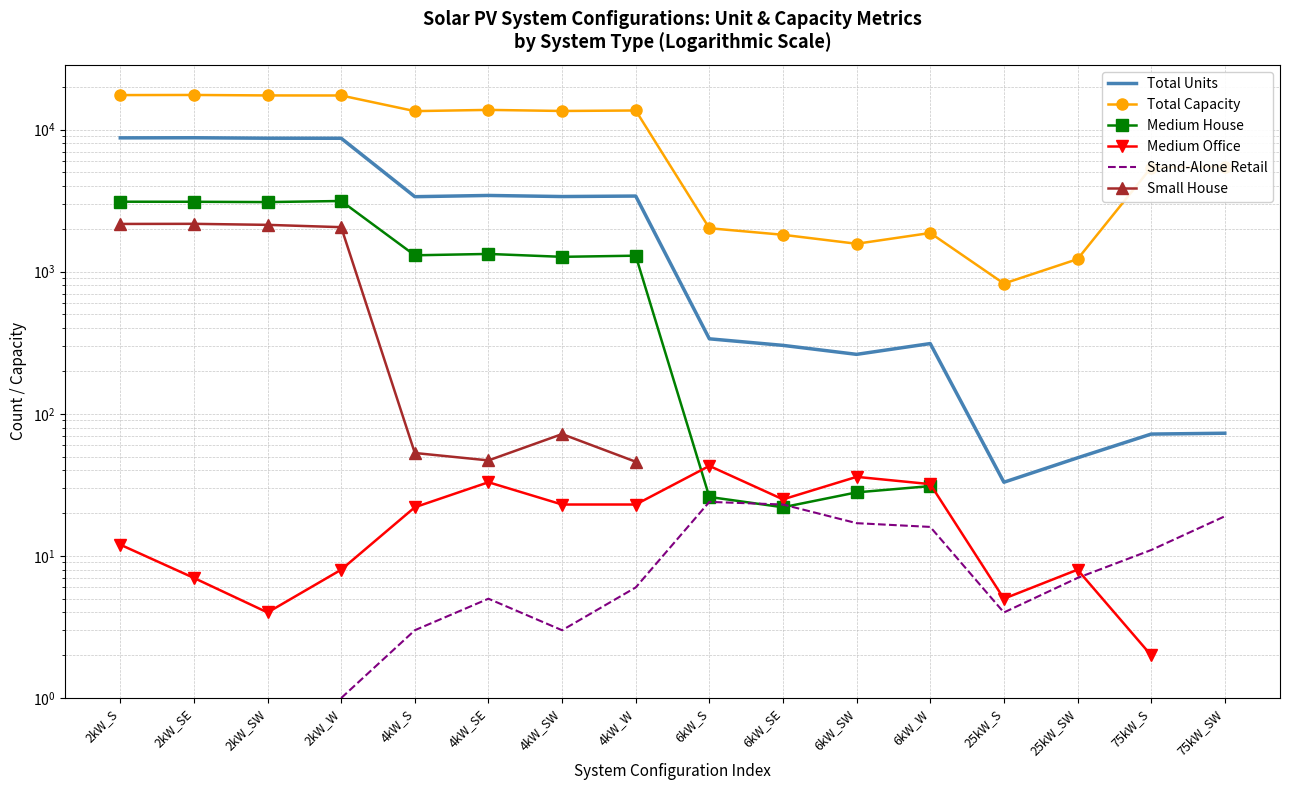

True or false: Medium House and Total Units cross at least once.

False